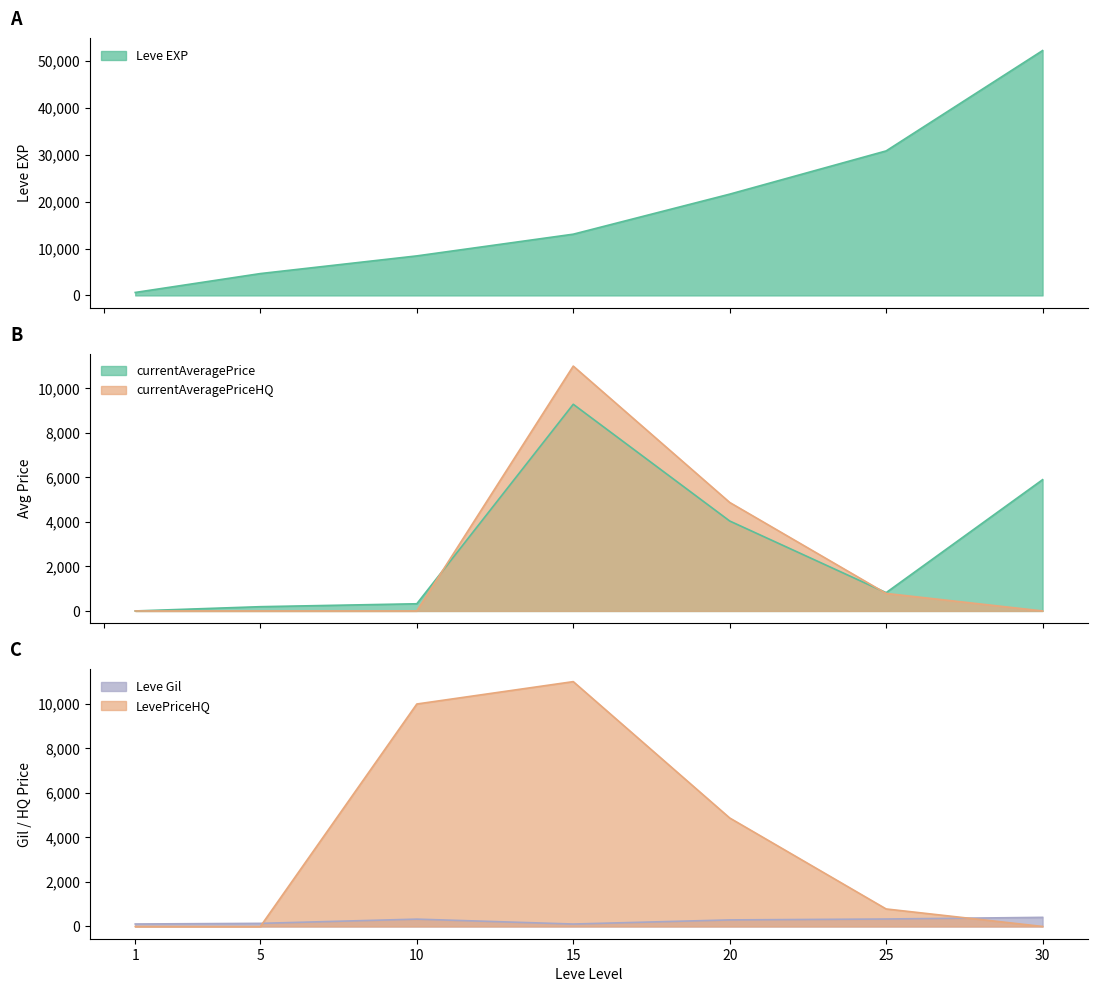

In currentAveragePriceHQ, how many points are higher than both neighbors (excluding endpoints)?

1